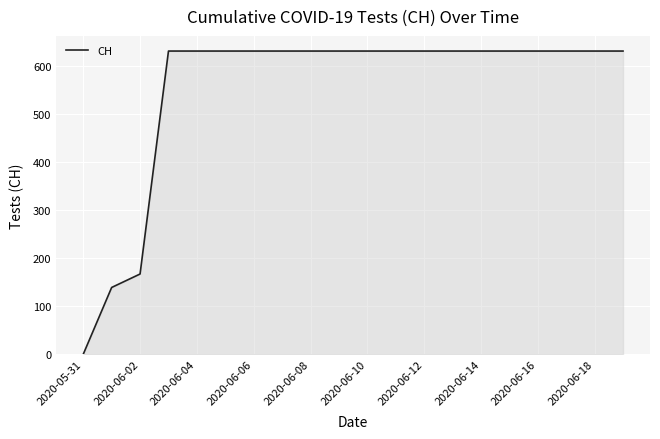

What is the difference between the maximum and minimum values?

631